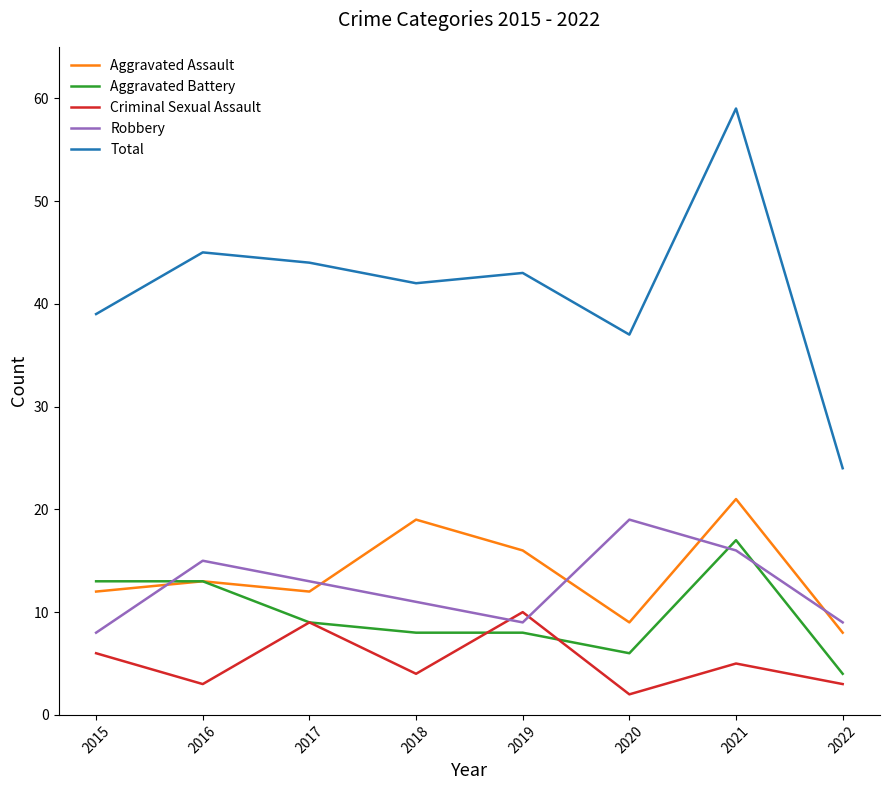

Is this an area chart (filled region under the line)?

No